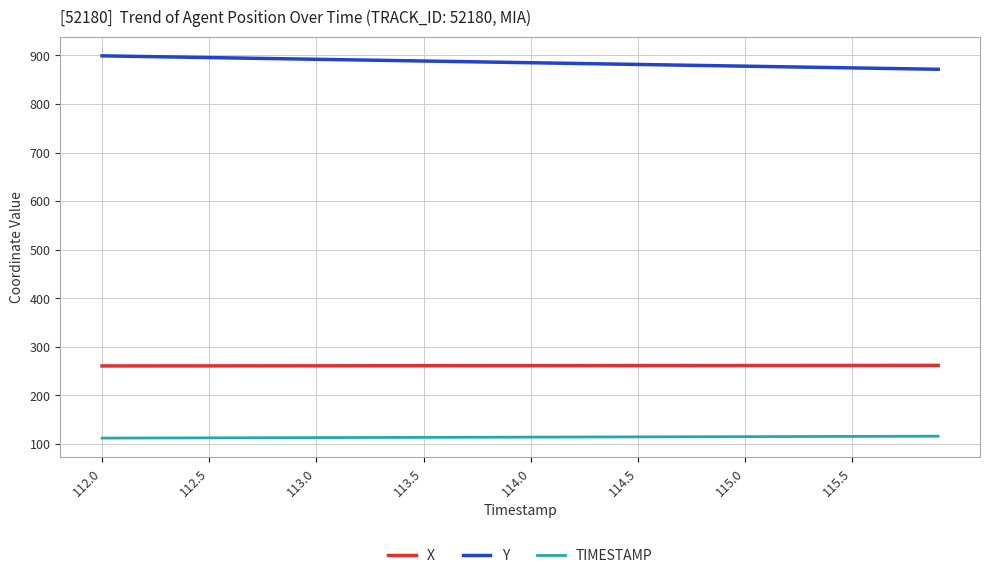

True or false: X and Y cross at least once.

False